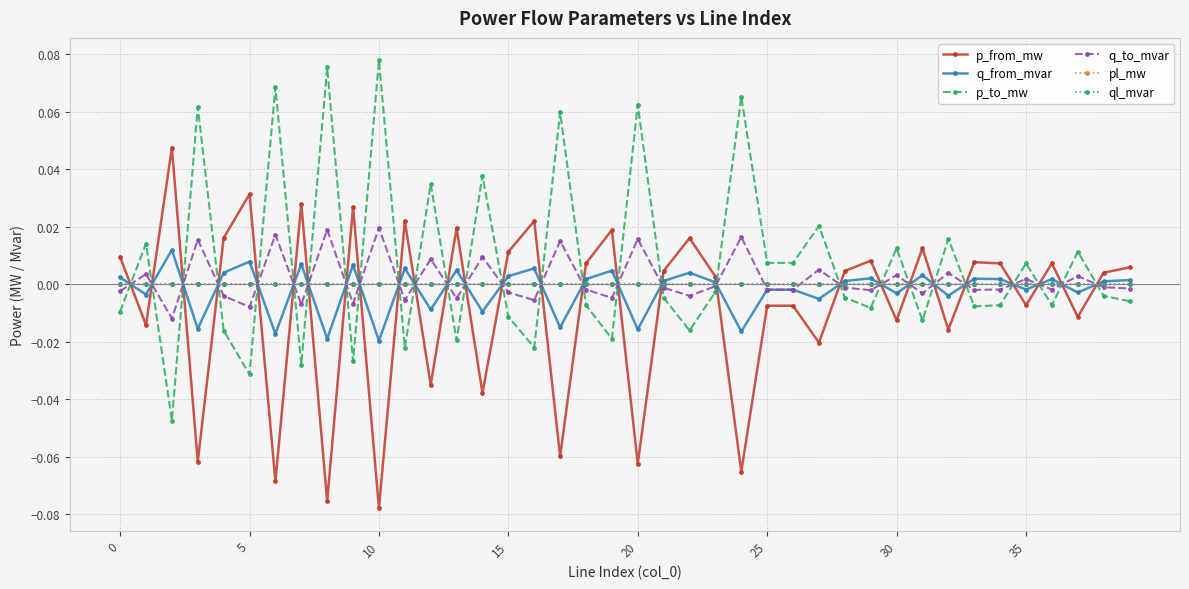

True or false: q_to_mvar has more than 1 interior local peaks.

True